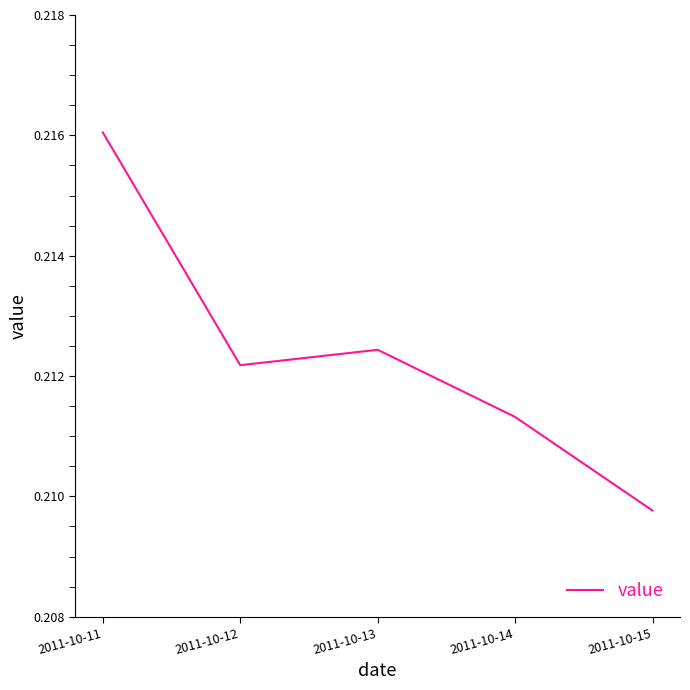

Which has a higher value, 2011-10-12 or 2011-10-11?

2011-10-11